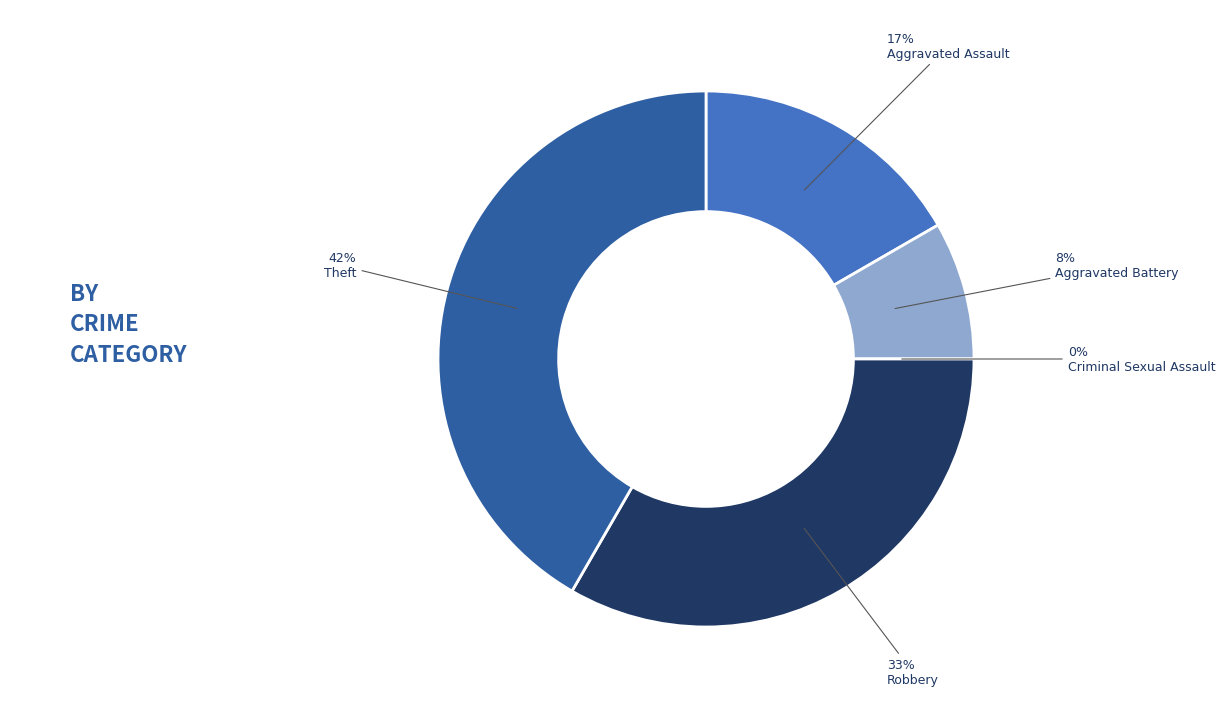

How many segments does this pie chart have?

5